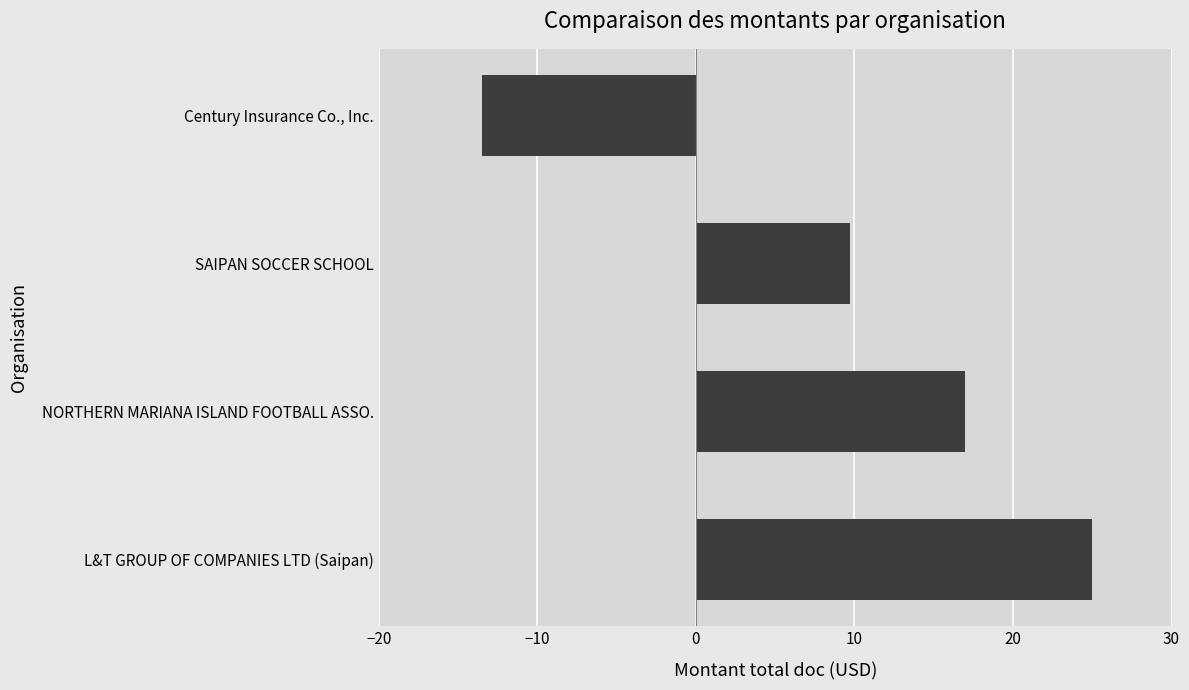

What is the approximate value at Century Insurance Co., Inc.?

-13.5